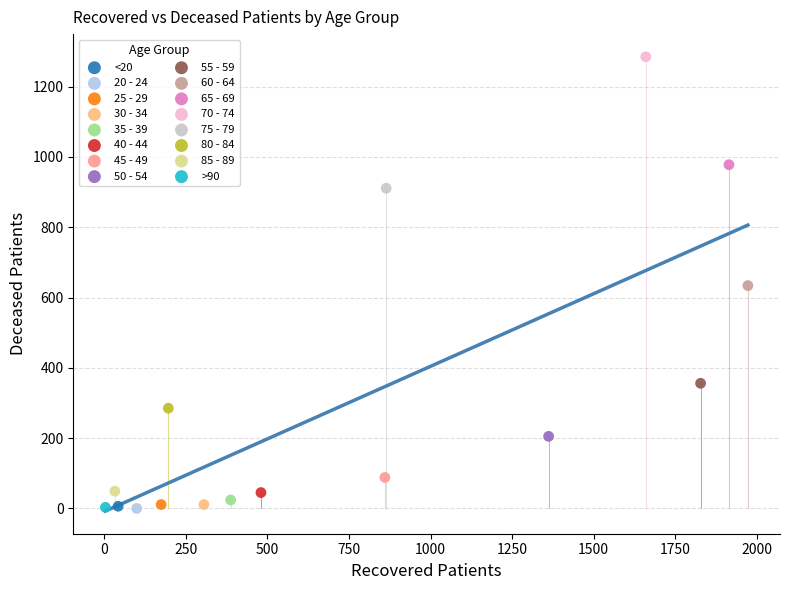

What are all the series names shown in the legend?

<20, 20 - 24, 25 - 29, 30 - 34, 35 - 39, 40 - 44, 45 - 49, 50 - 54, 55 - 59, 60 - 64, 65 - 69, 70 - 74, 75 - 79, 80 - 84, 85 - 89, >90